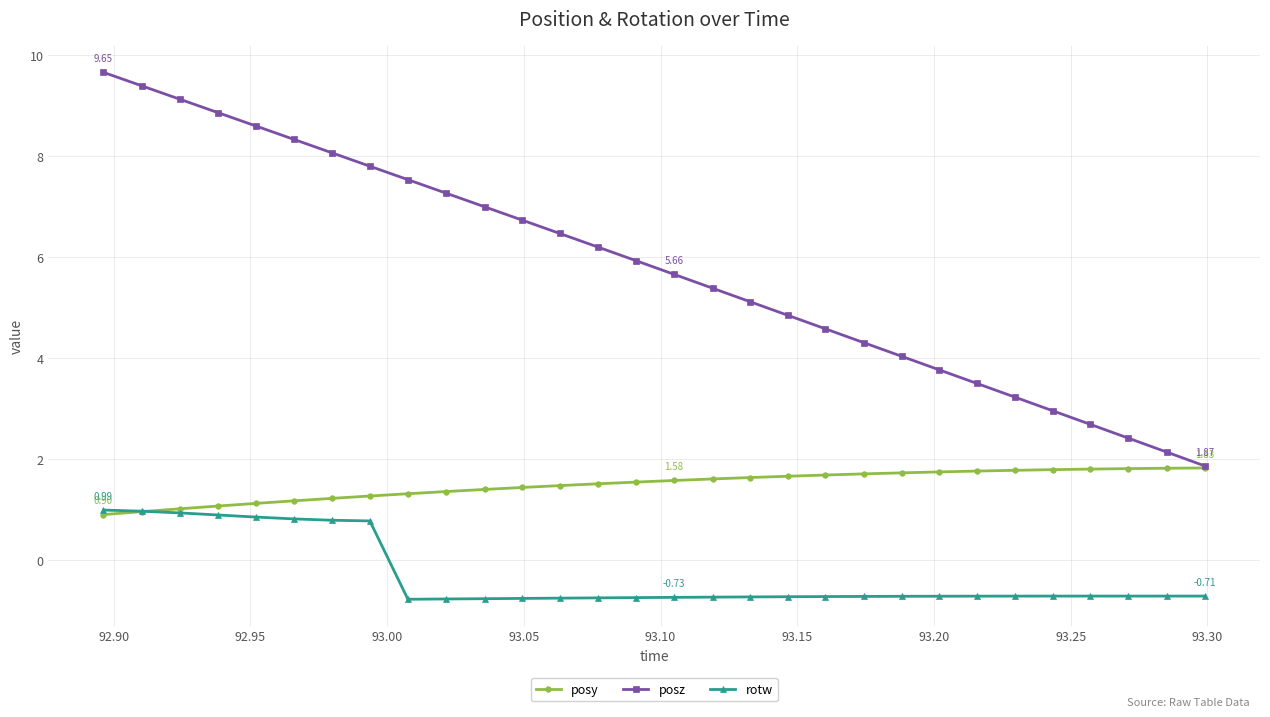

True or false: posz has more than 1 points higher than both neighbors.

False